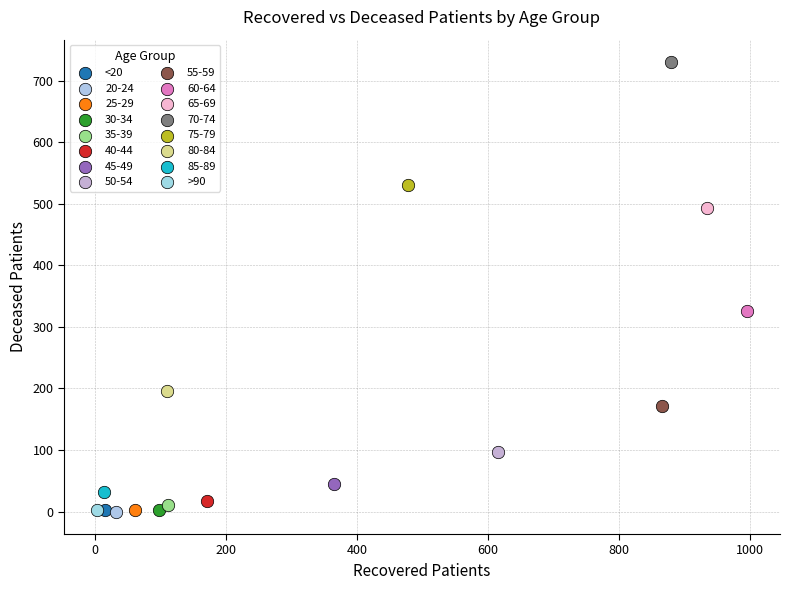

What are all the series names shown in the legend?

<20, 20-24, 25-29, 30-34, 35-39, 40-44, 45-49, 50-54, 55-59, 60-64, 65-69, 70-74, 75-79, 80-84, 85-89, >90